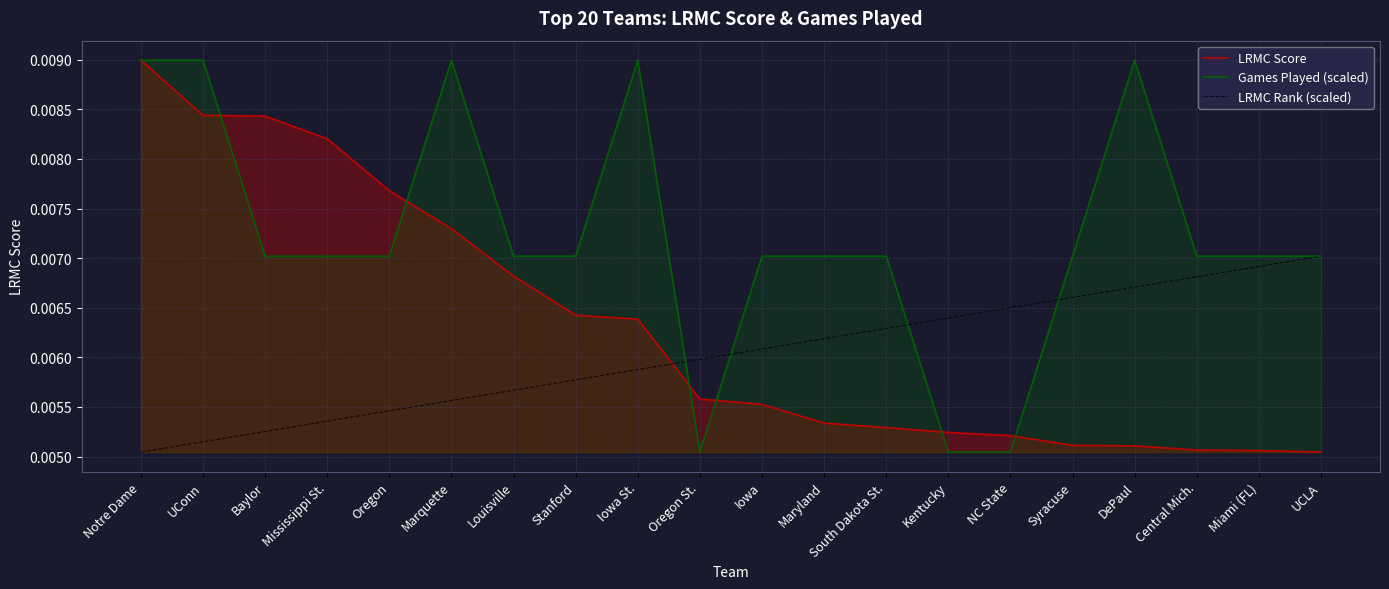

At which category is the sum across all series the highest?

Notre Dame